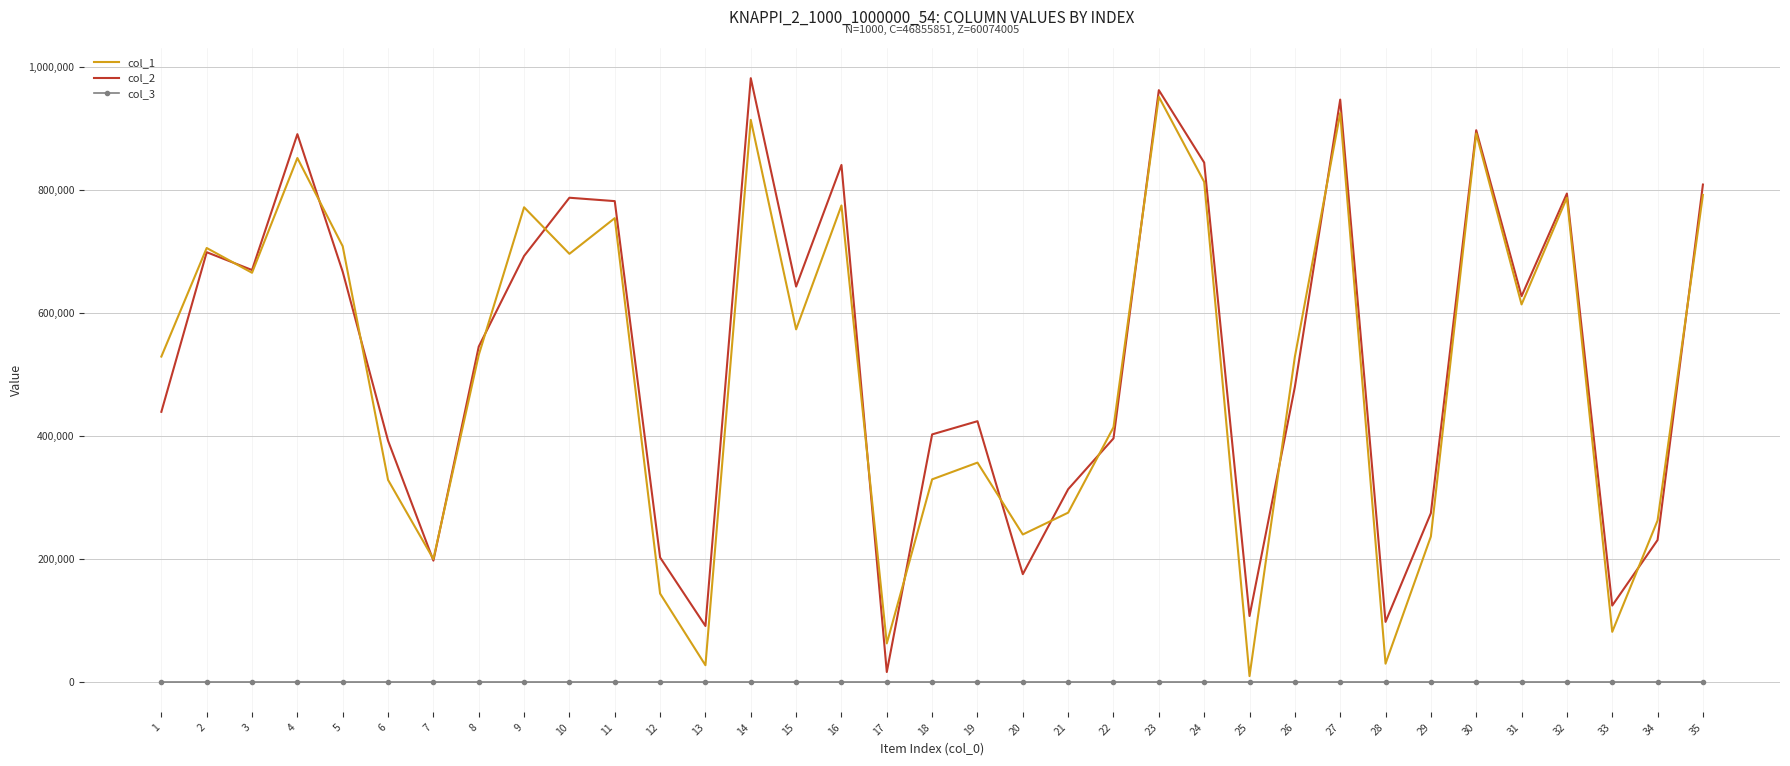

True or false: col_2 and col_3 cross at least once.

False